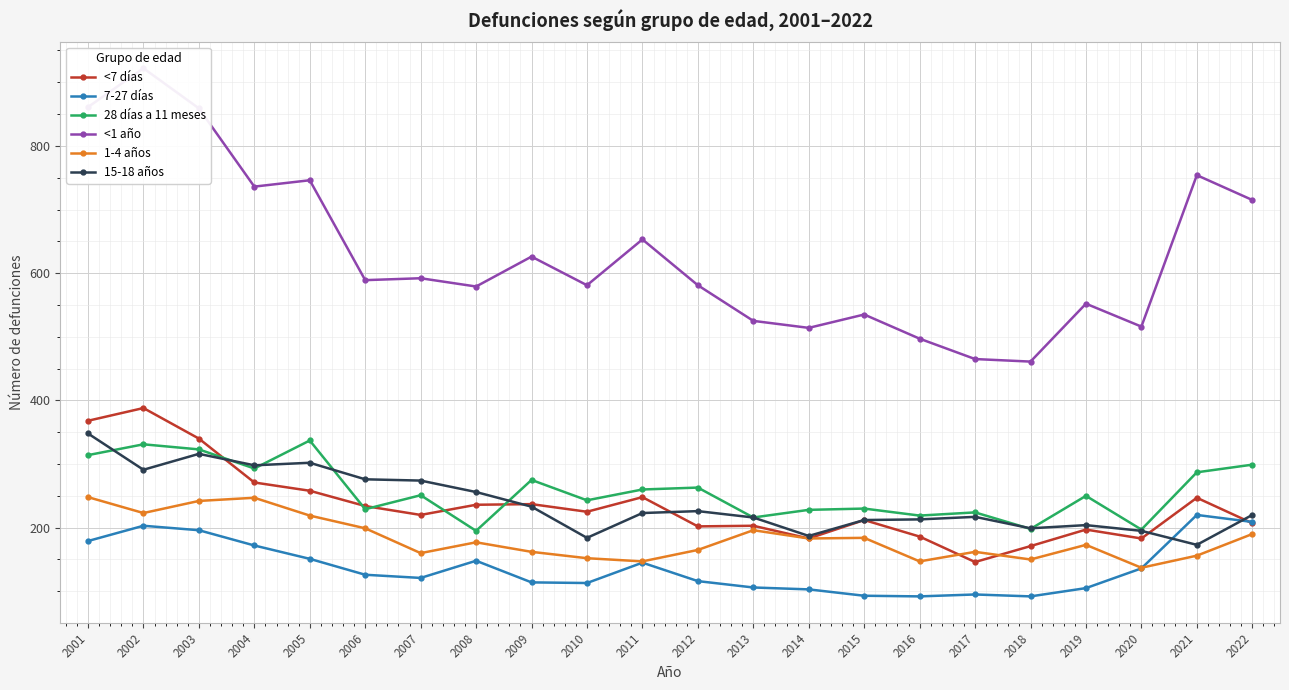

Where is 15-18 años nearest to the value 260?

2008